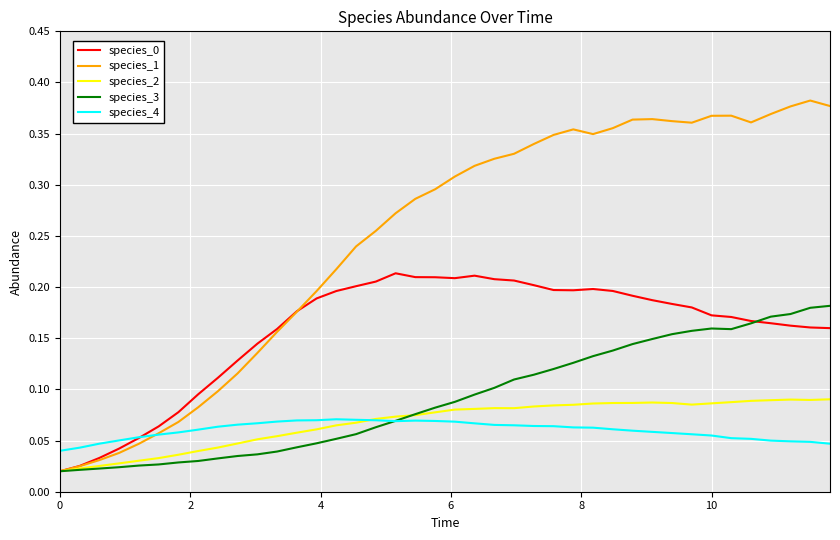

Which series has the largest total across all categories?

species_1